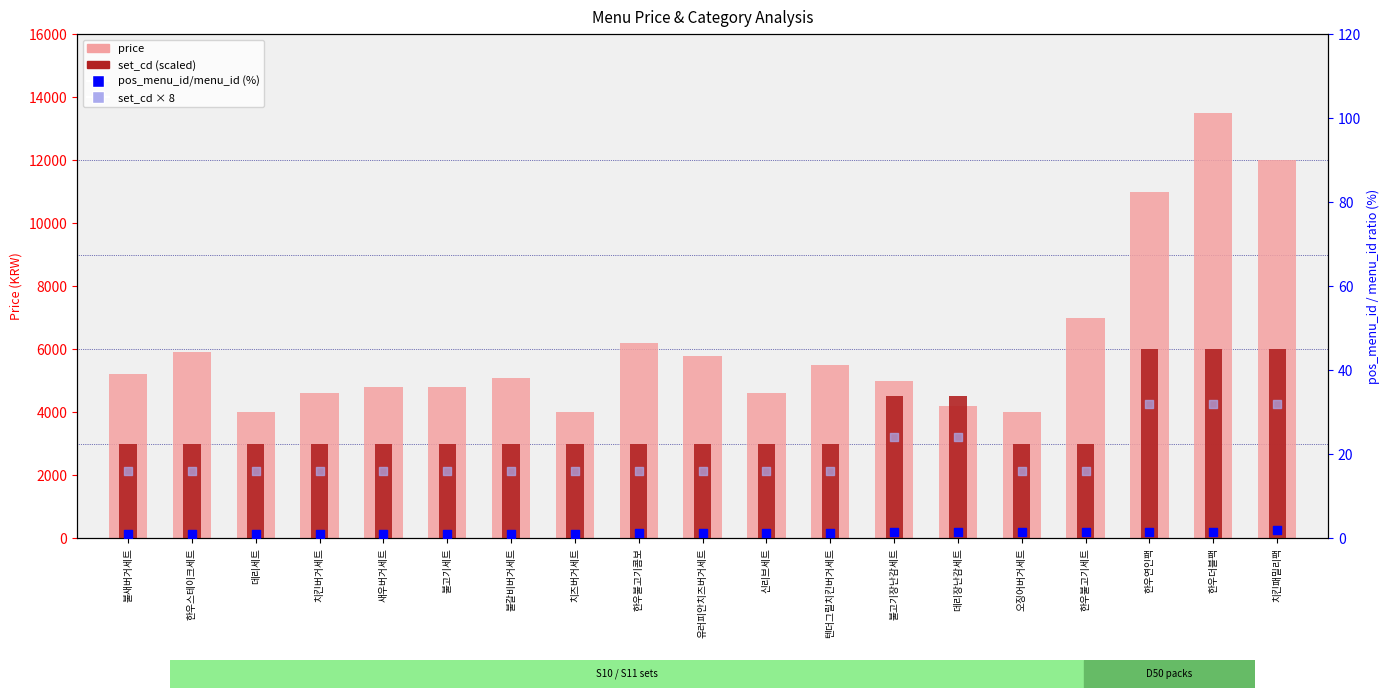

Which series has the largest total across all categories?

price (single item)